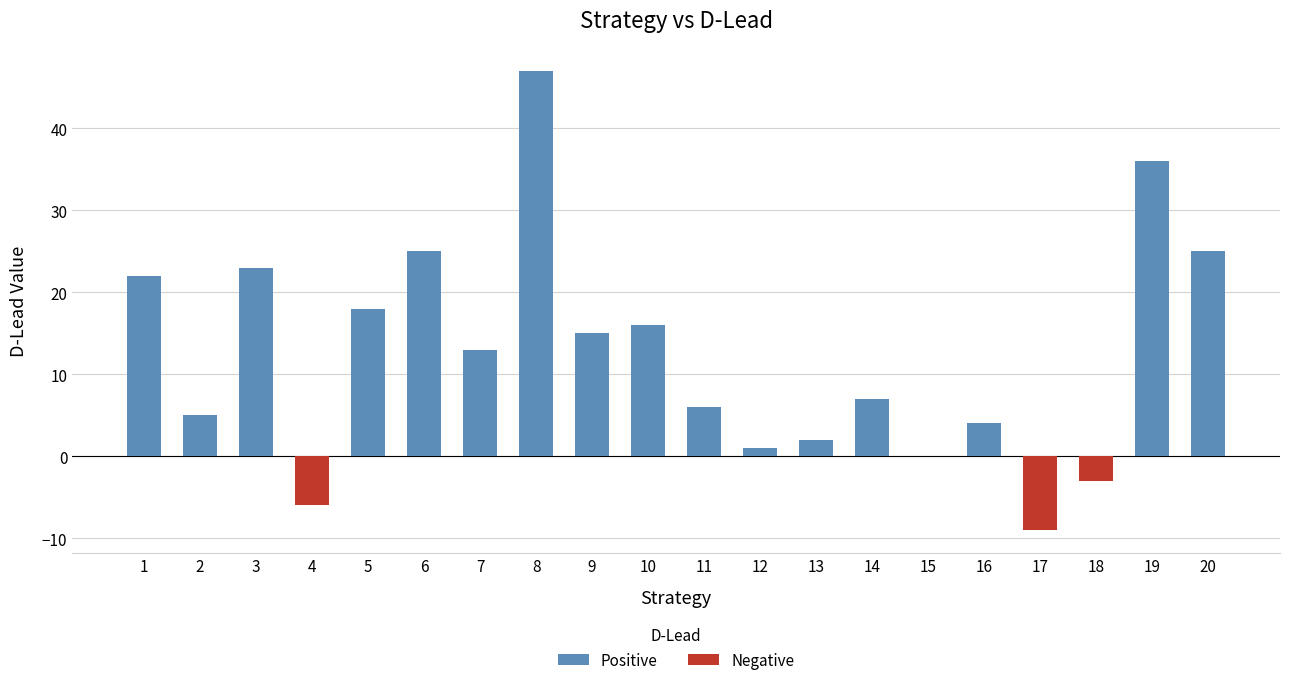

What is the sum of the values at 16 and 19?

40